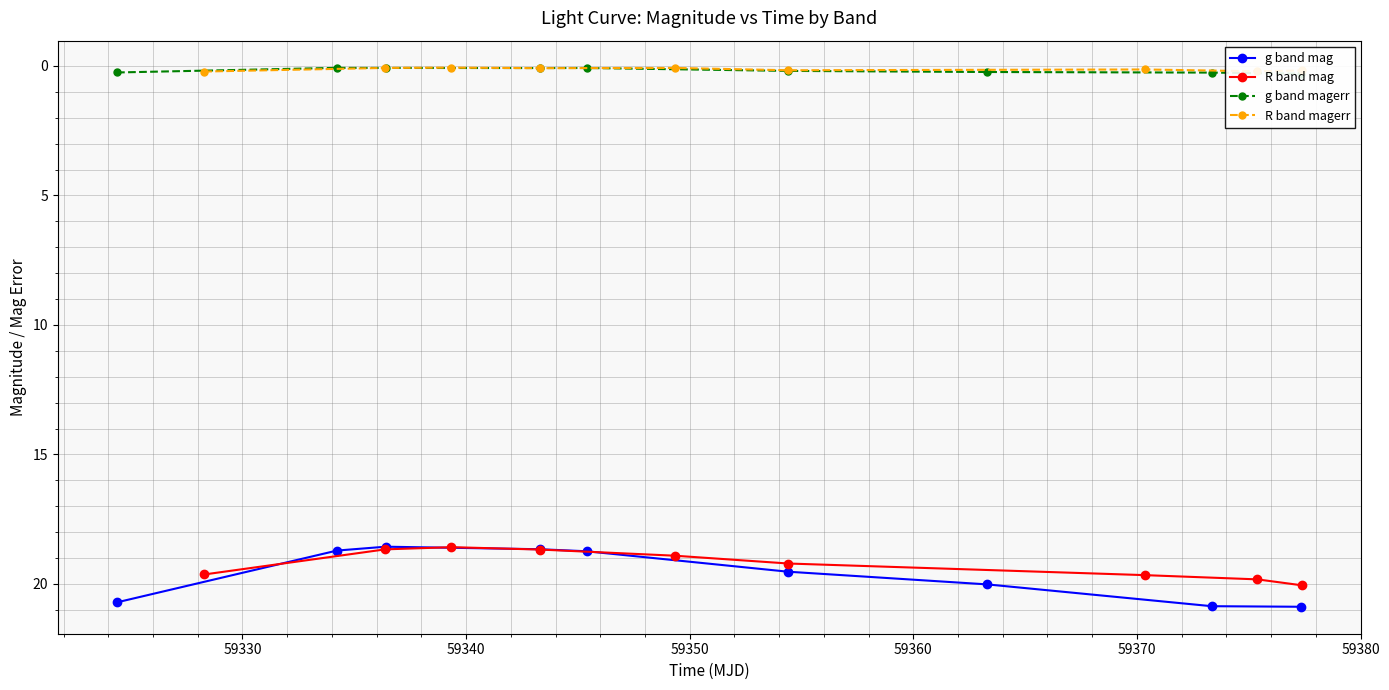

What is the value of the g band mag point at the 4th from the left?

18.7